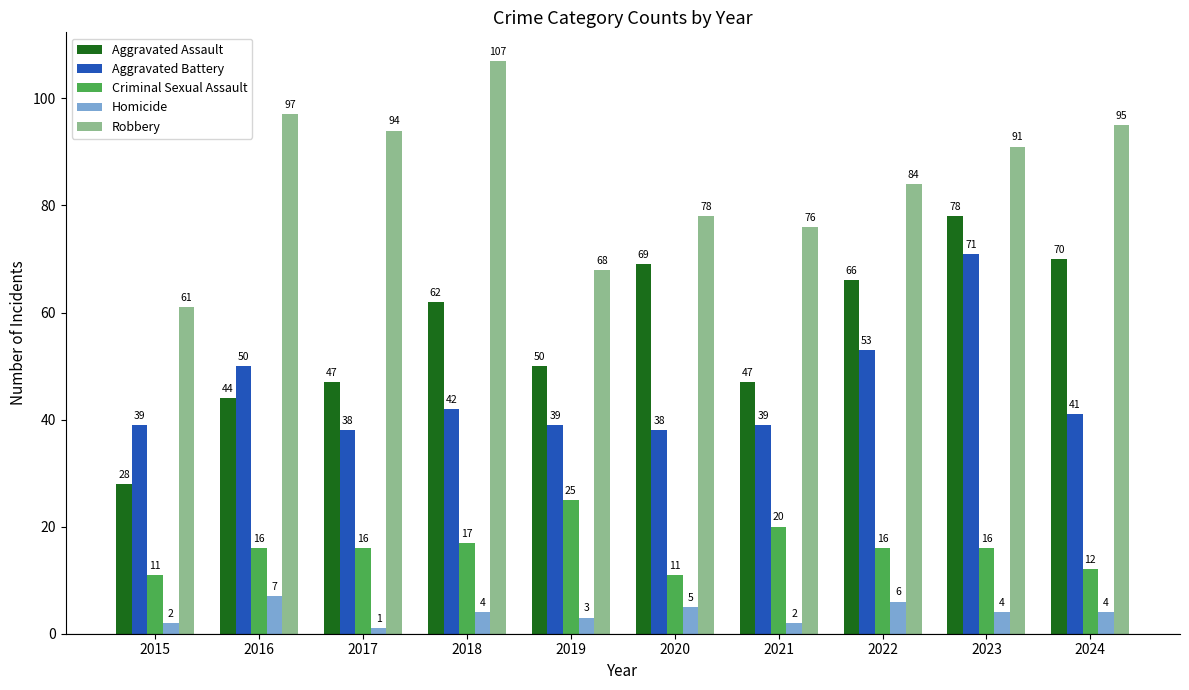

What are all the series names shown in the legend?

Aggravated Assault, Aggravated Battery, Criminal Sexual Assault, Homicide, Robbery